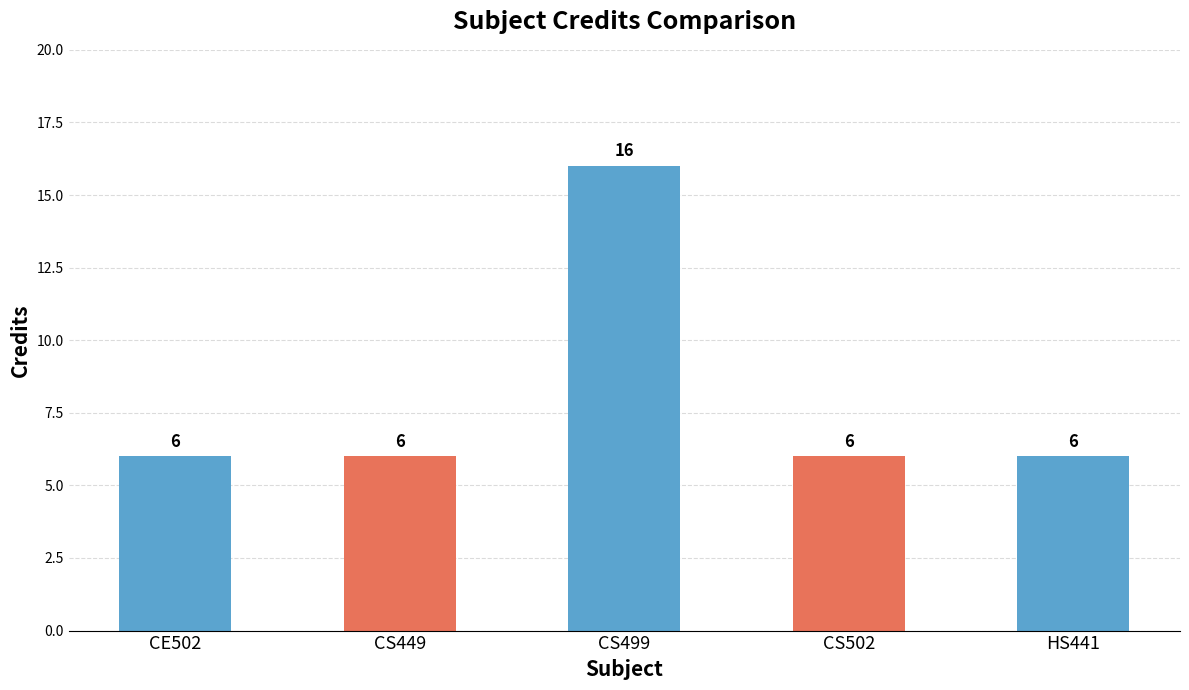

What is the value of the 1st bar from the left?

6